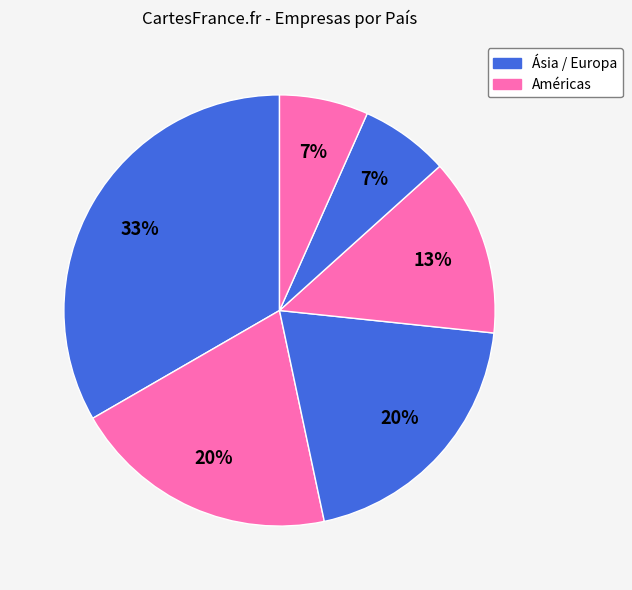

Count the number of slices in the pie.

6